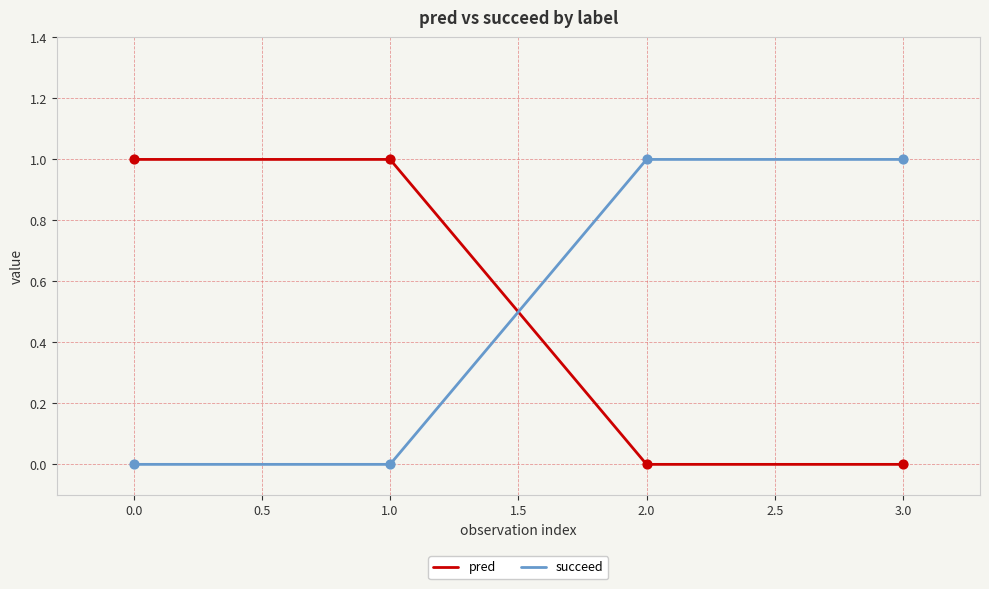

Is the value of succeed at 0.0 greater than the value of pred at 0.0?

No